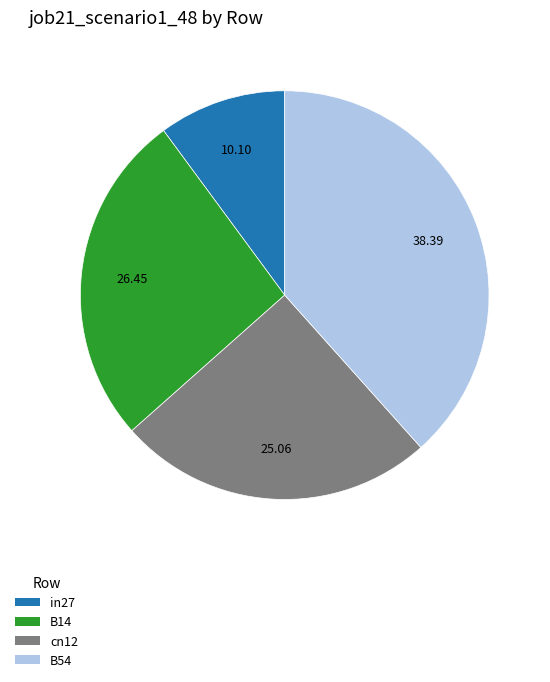

The in27 slice represents 23% of the pie. True or false?

False